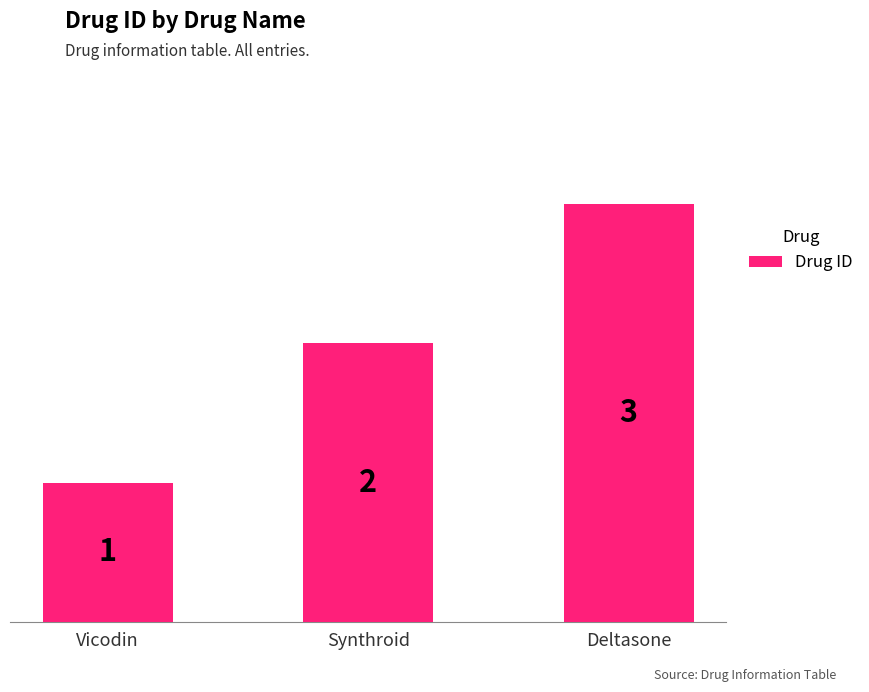

Reading left to right, list all the values displayed in this chart.

Vicodin=1	Synthroid=2	Deltasone=3